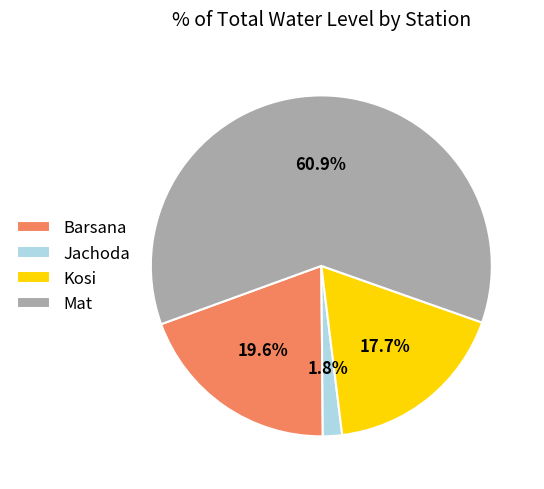

Combined, do Kosi and Jachoda account for over 50%?

No